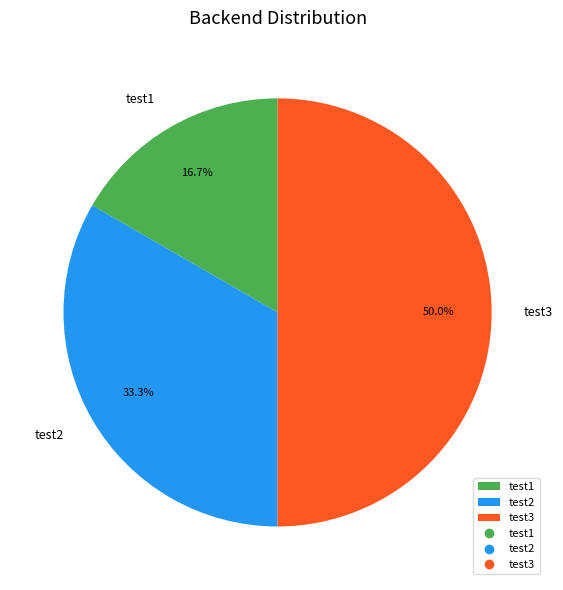

To the nearest percent, what is the difference between the largest and smallest slice percentages?

33%